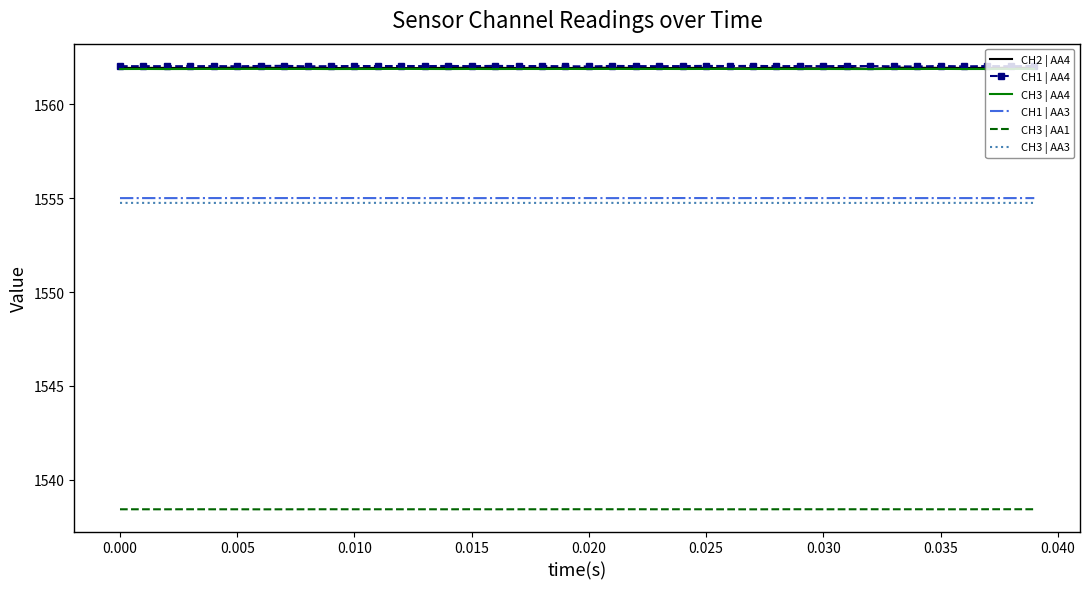

What is the maximum value shown in the chart?

1562.1